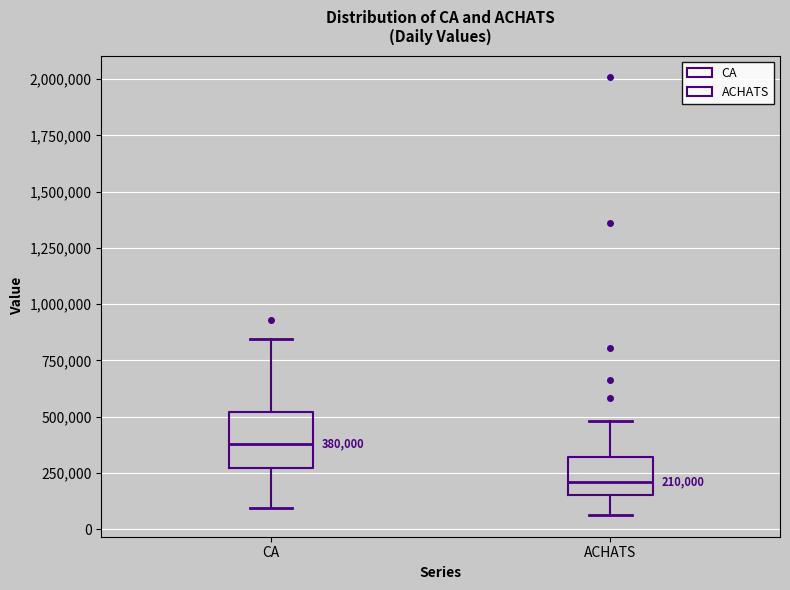

Comparing the boxes themselves (not the whiskers), which one is the tallest?

CA